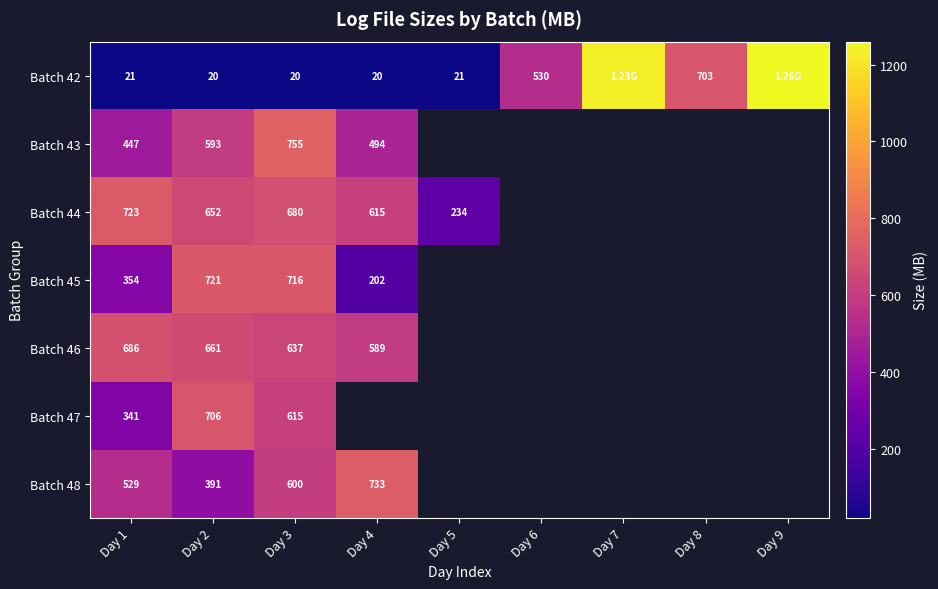

At which category is the sum across all series the highest?

Day 3